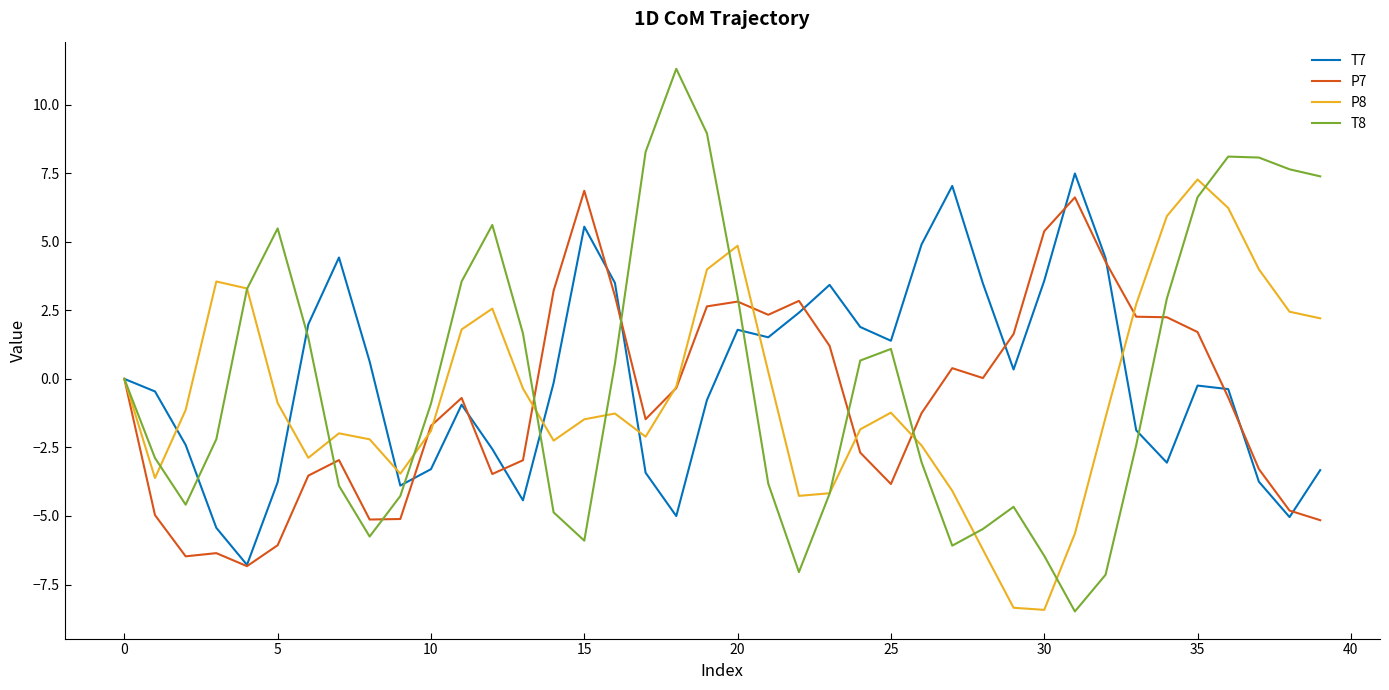

Which series has the widest spread of values?

T8